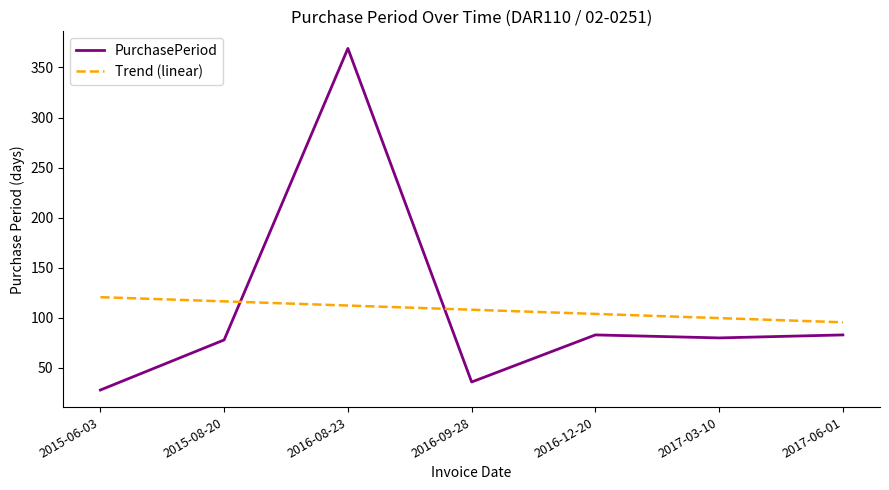

How many categories are shown in the chart?

7